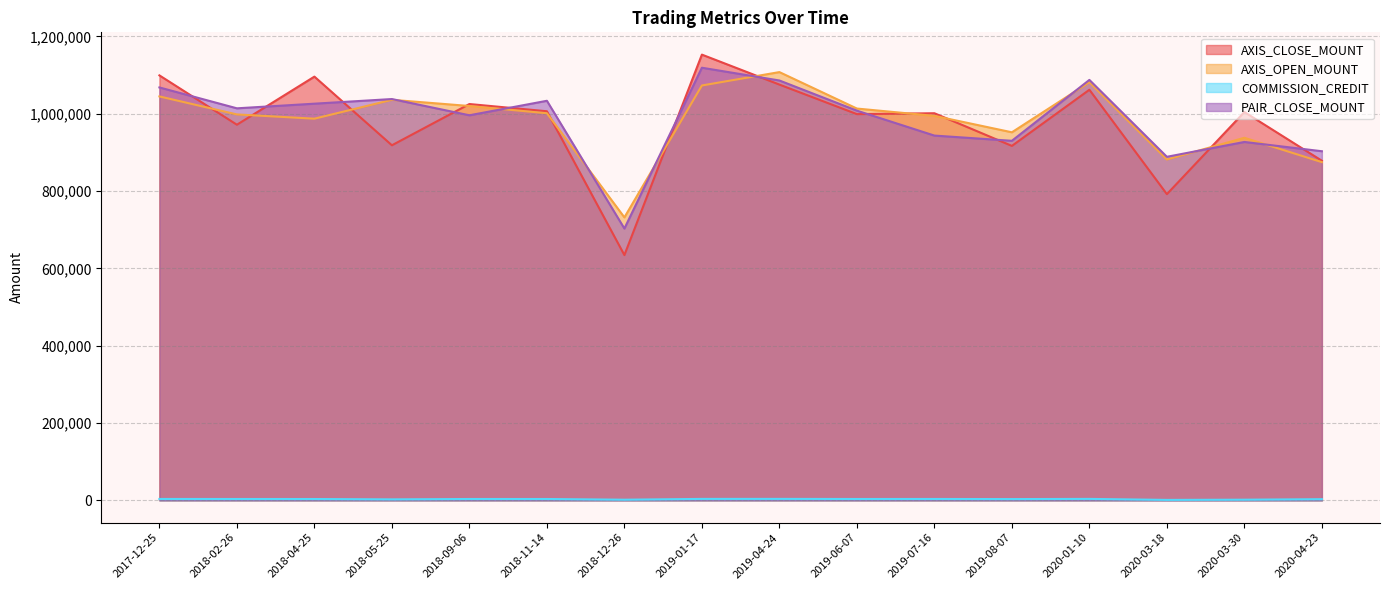

Count the number of data series in this chart.

4